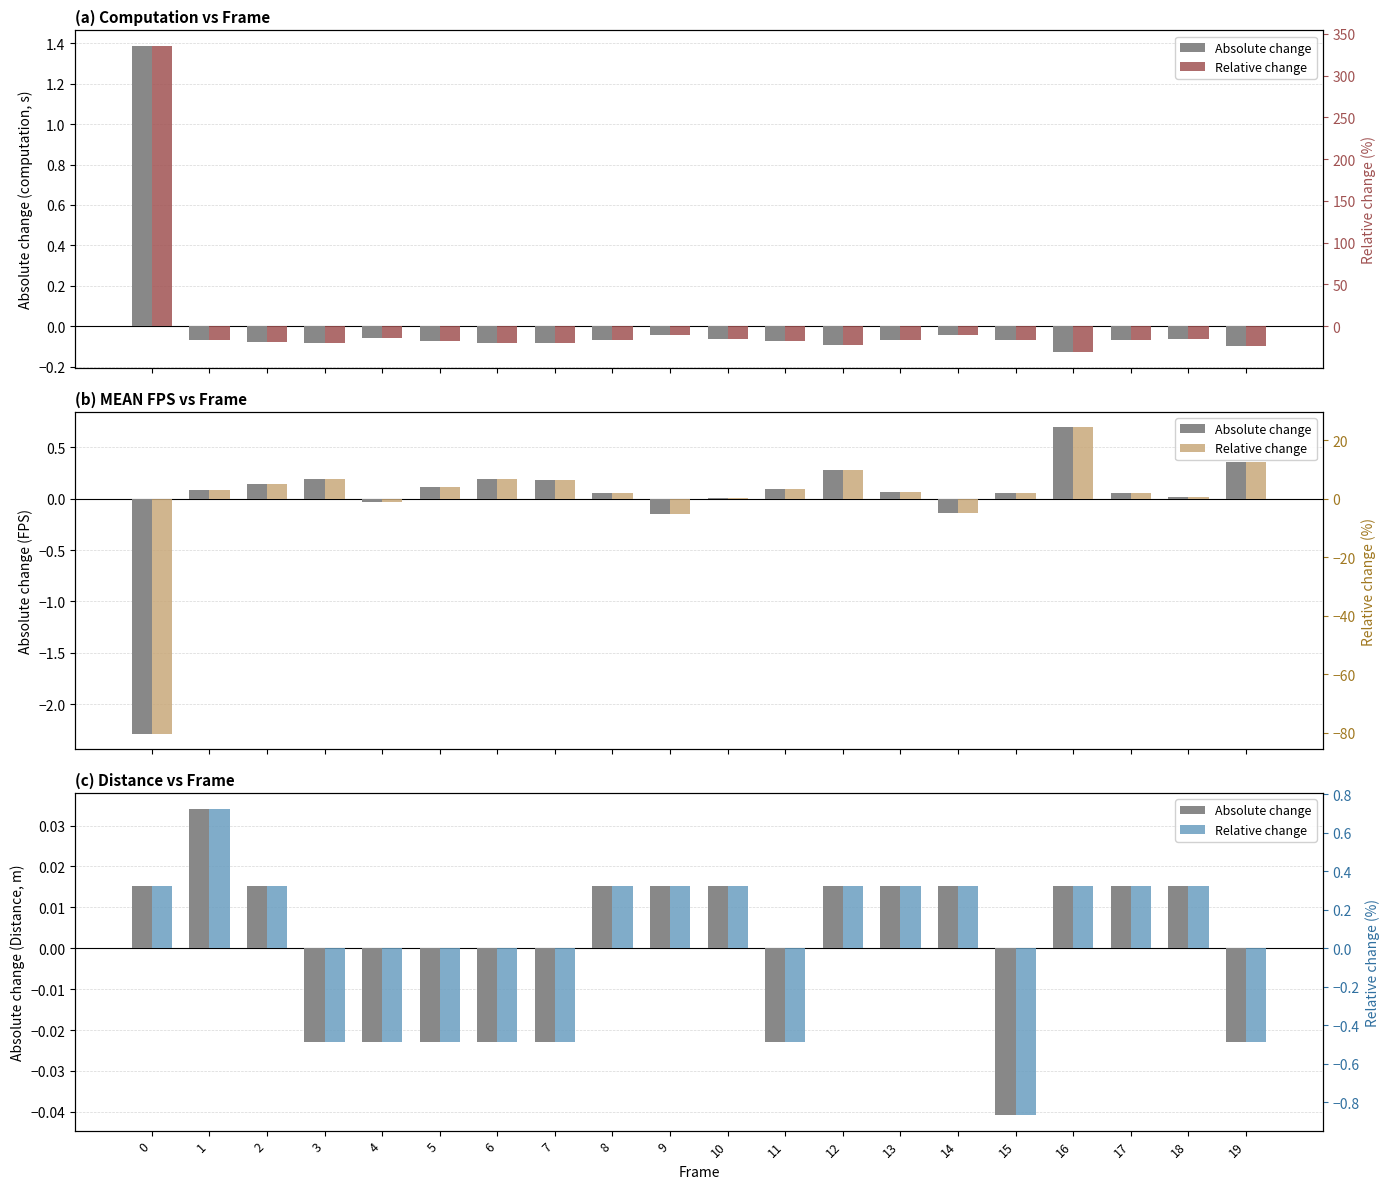

At which category is the sum across all series the highest?

1